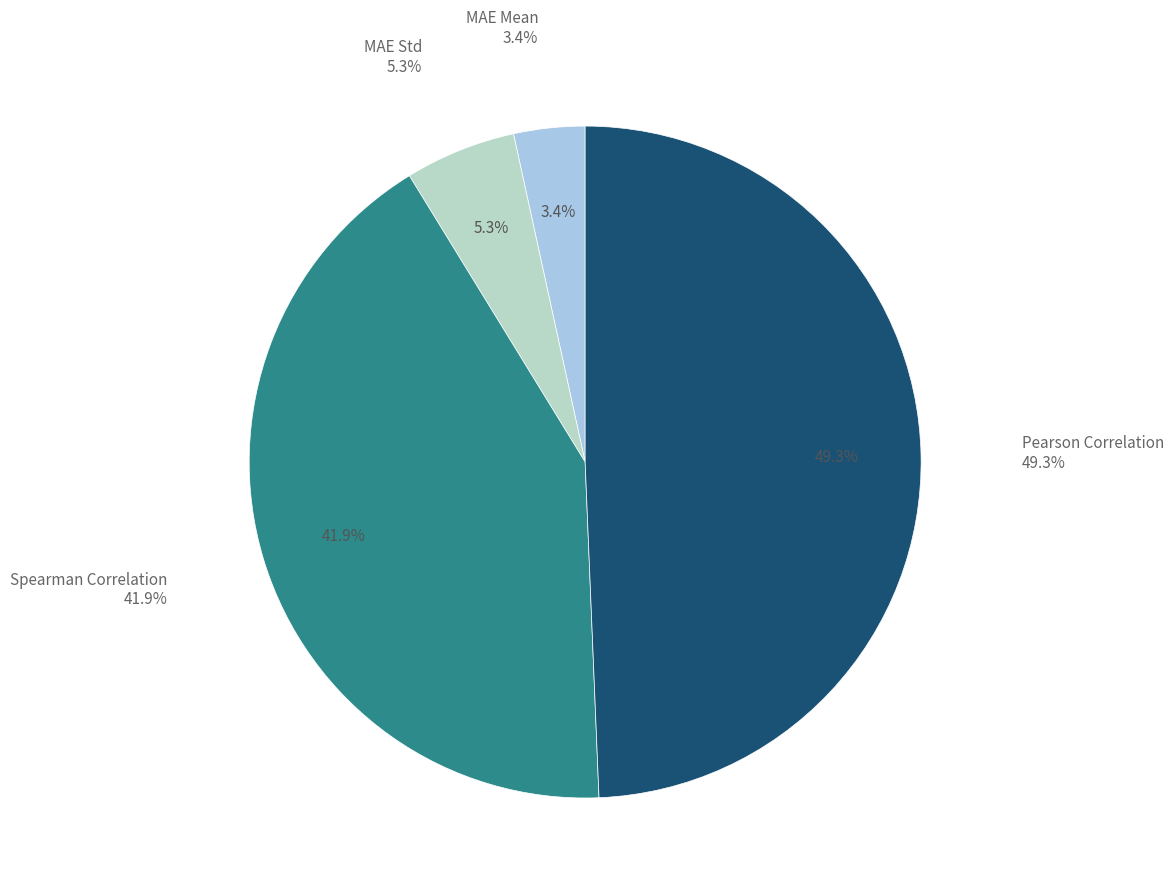

Rank the categories by value from lowest to highest.

MAE Mean, MAE Std, Spearman Correlation, Pearson Correlation